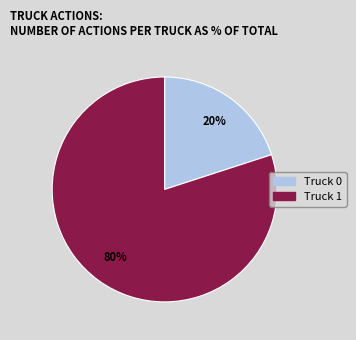

True or false: Truck 0 accounts for 9% of the total.

False